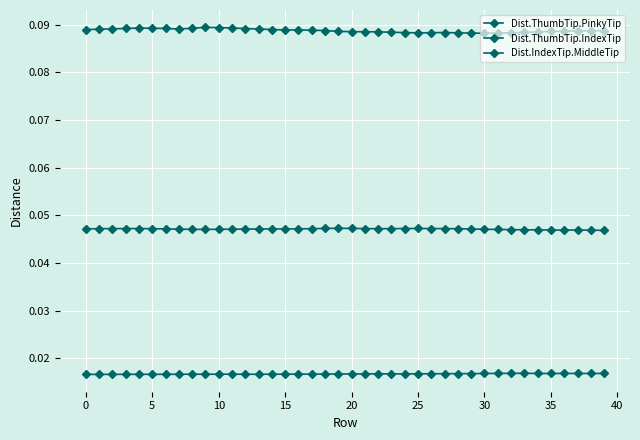

Does the chart display data point markers on the line(s)?

Yes